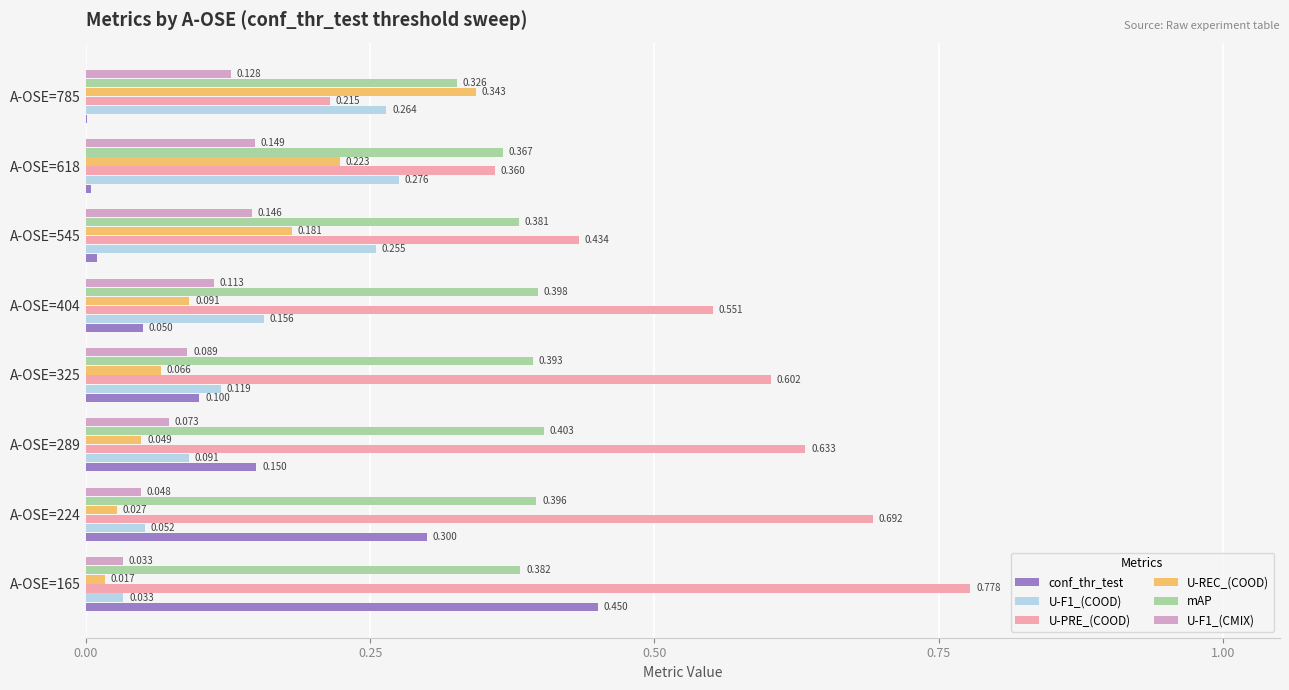

Count the mAP values in the range 0 to 1.

8